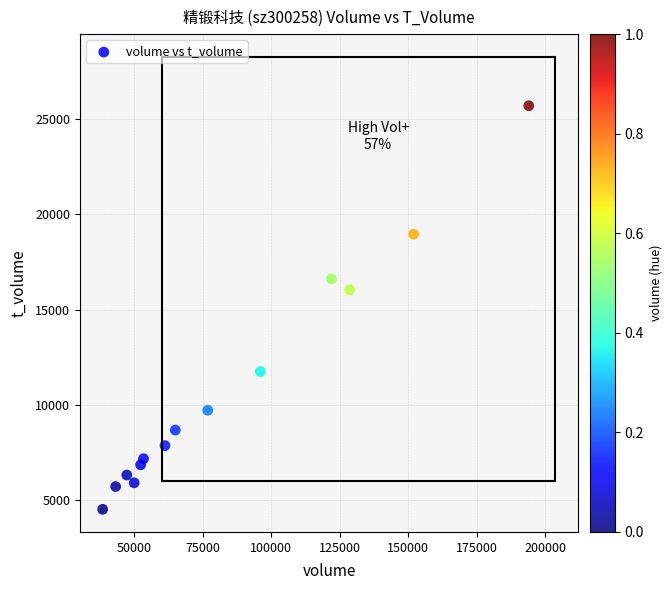

What is the range of Y values (max minus min)?

21180